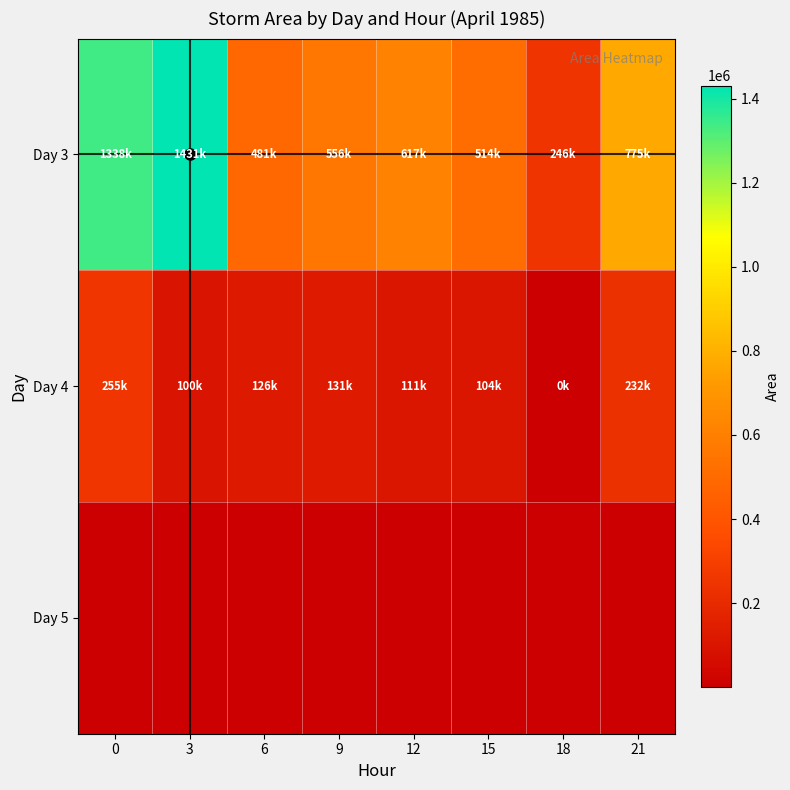

What is the sum of all Day 3 values?

5962500.0